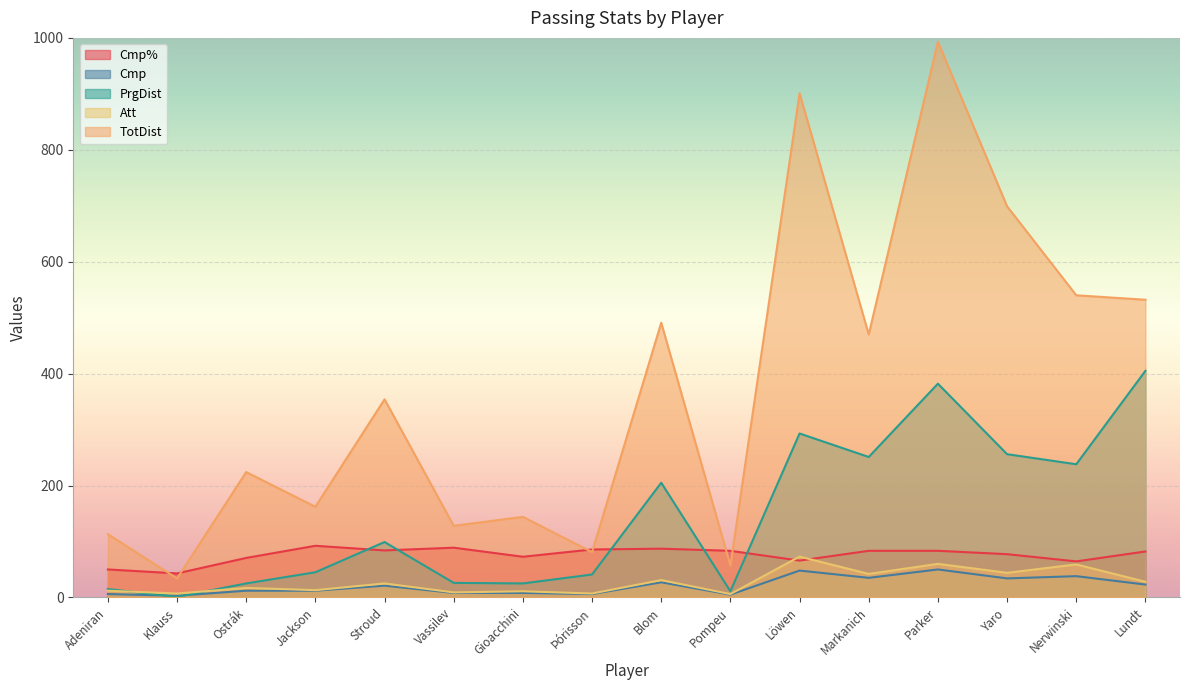

At which category does Att reach its first local valley?

Klauss